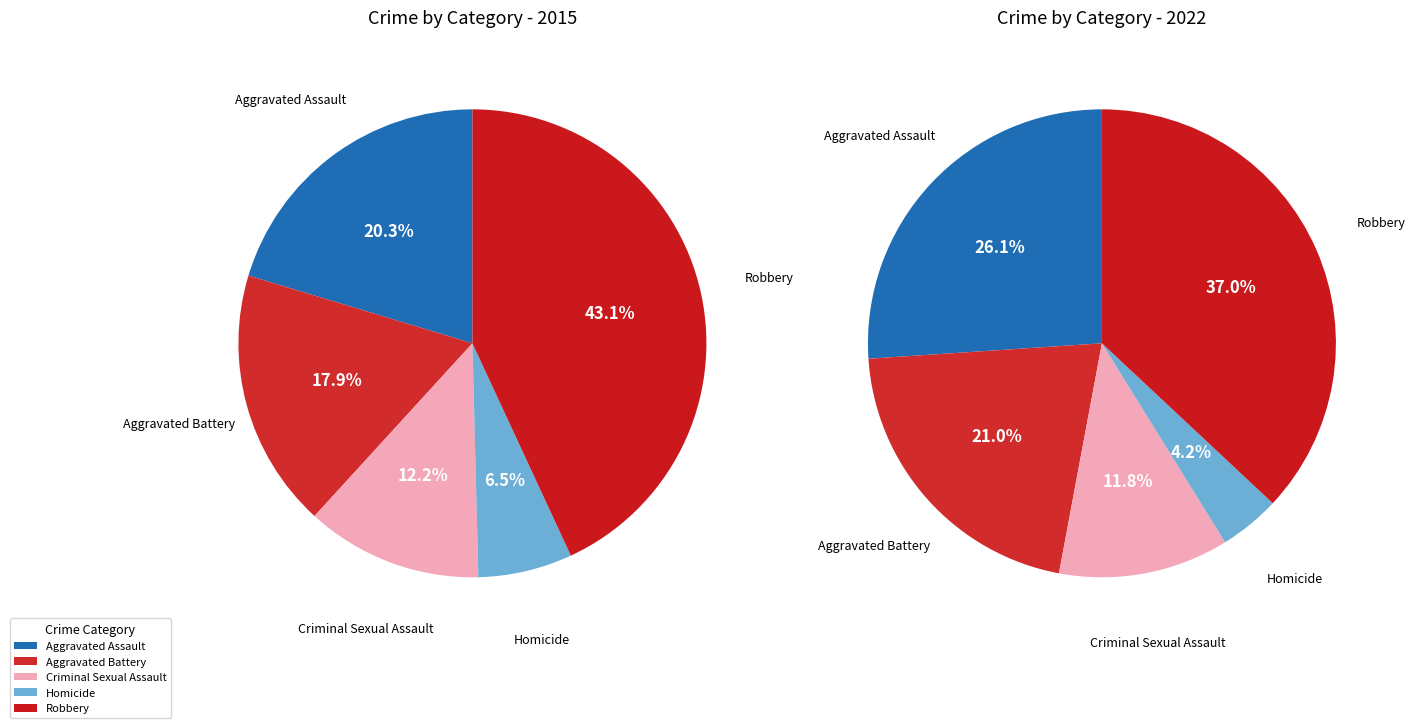

To the nearest percent, what is the average slice percentage?

20%